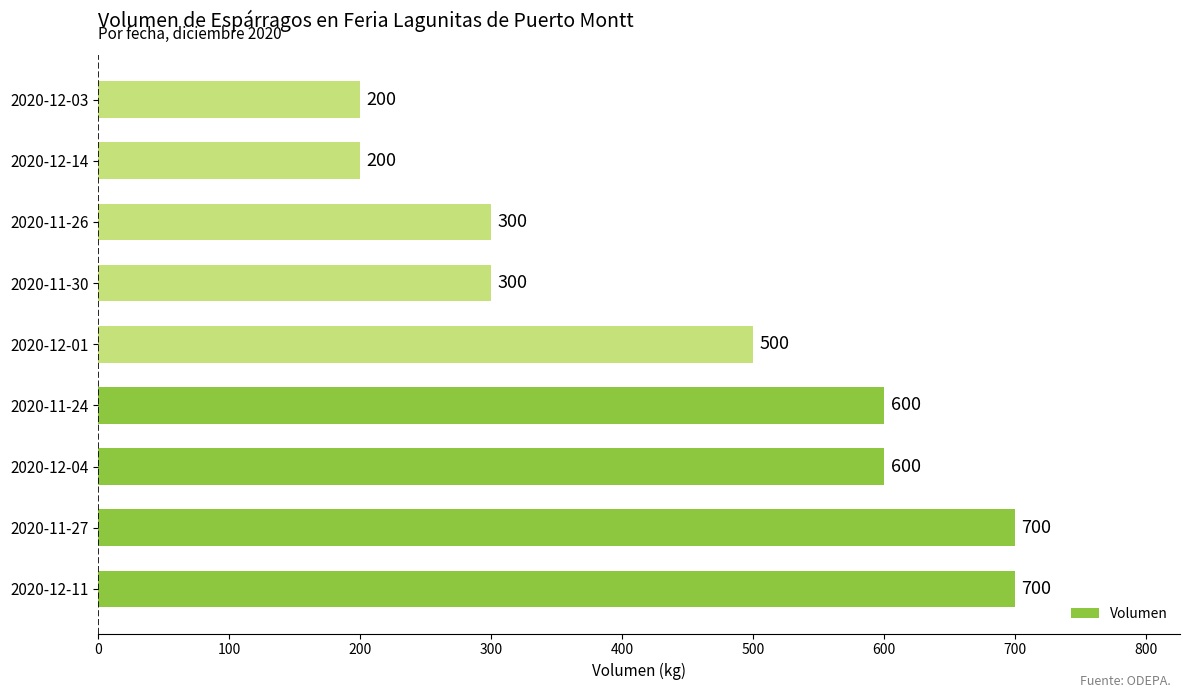

What is the sum of all values?

4100